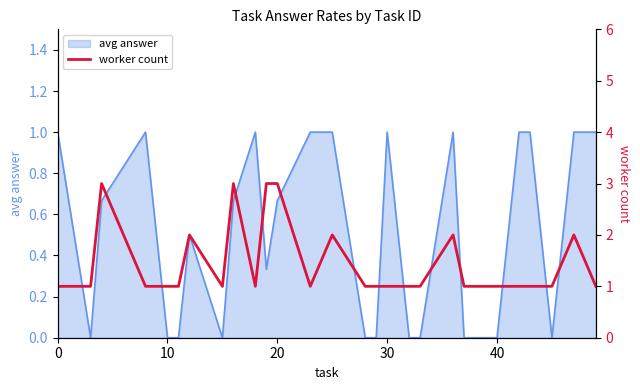

What is the maximum value shown in the chart?

3